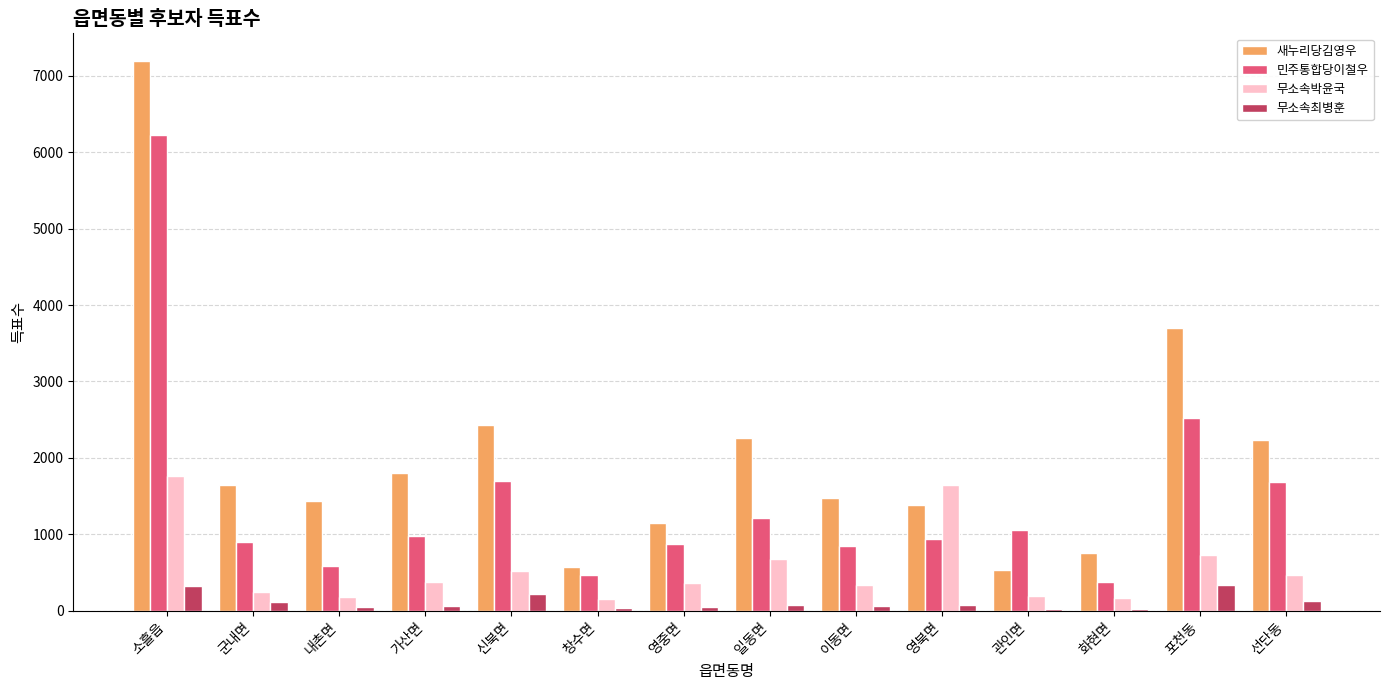

Which category has the highest value across all series?

소흘읍